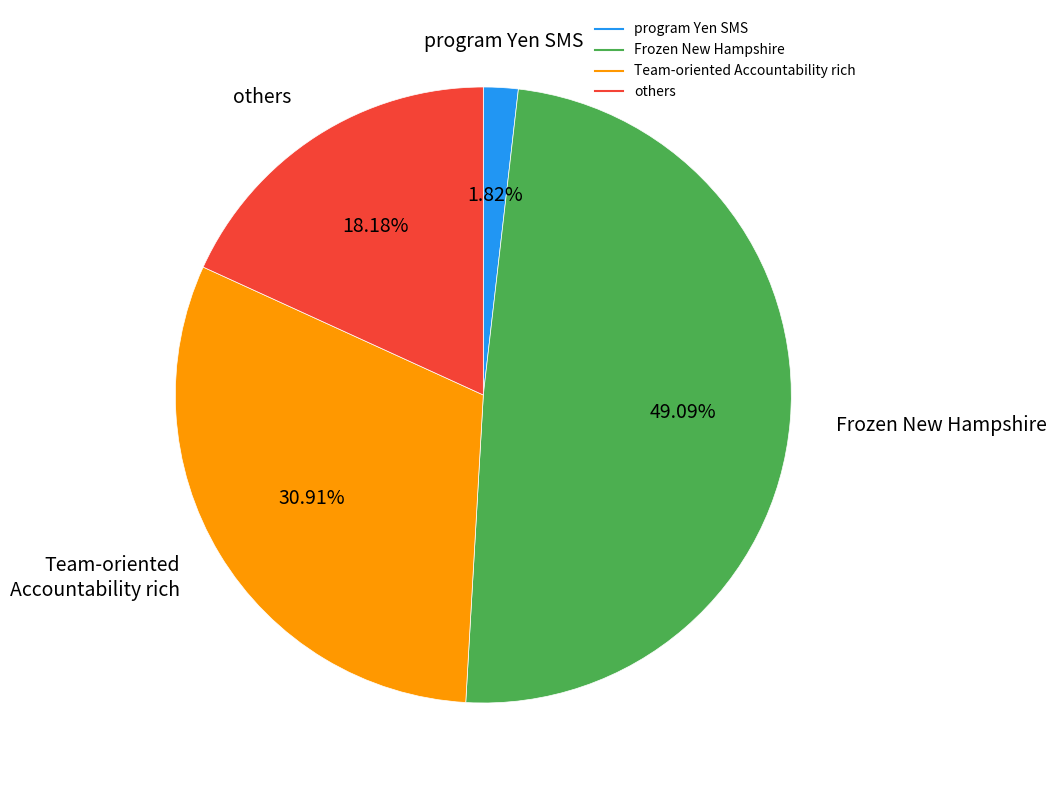

Does any single category account for the majority?

No